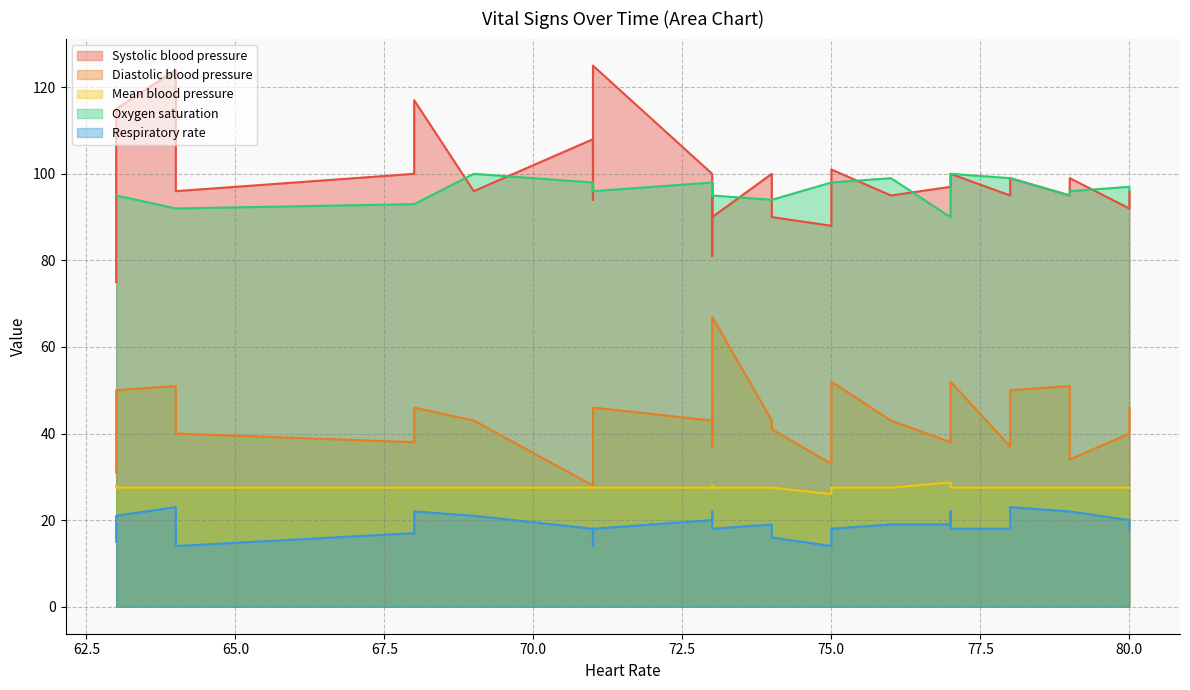

What is the sum of the Diastolic blood pressure values at 79 and 74?

77.0